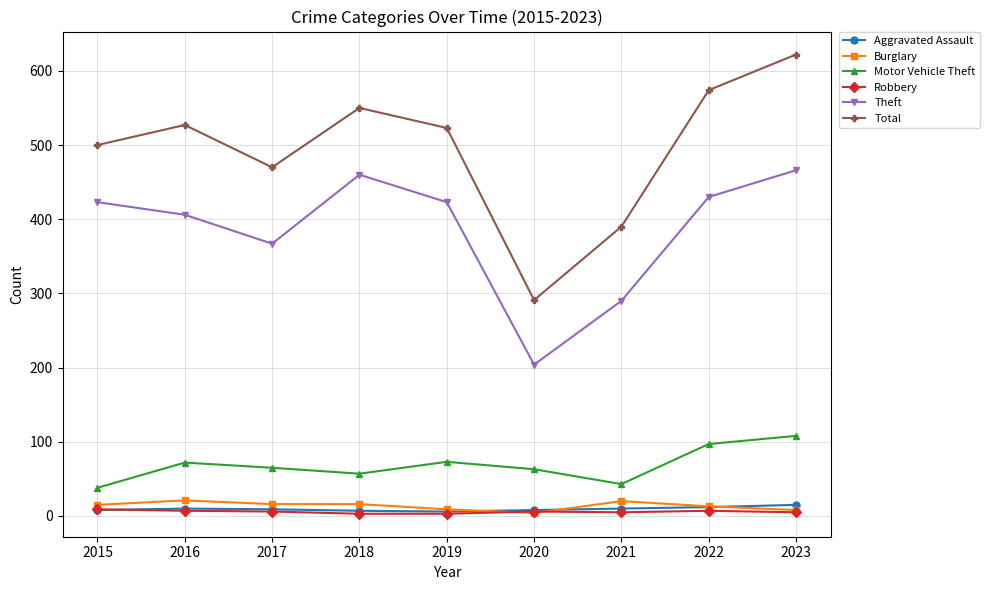

What is the value of the Motor Vehicle Theft point at the 6th from the left?

63